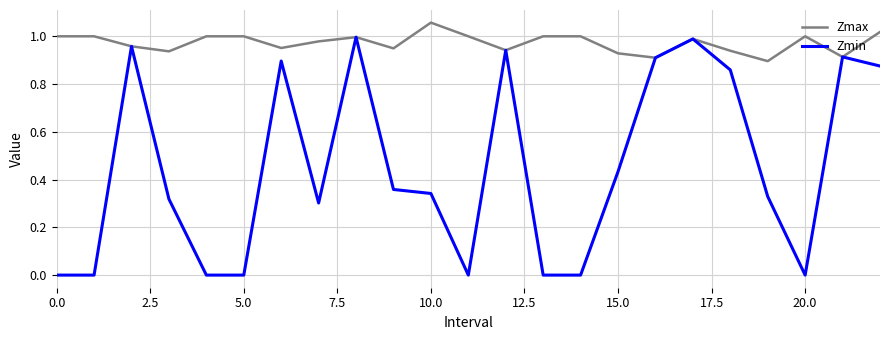

What are all the series names shown in the legend?

Zmax, Zmin